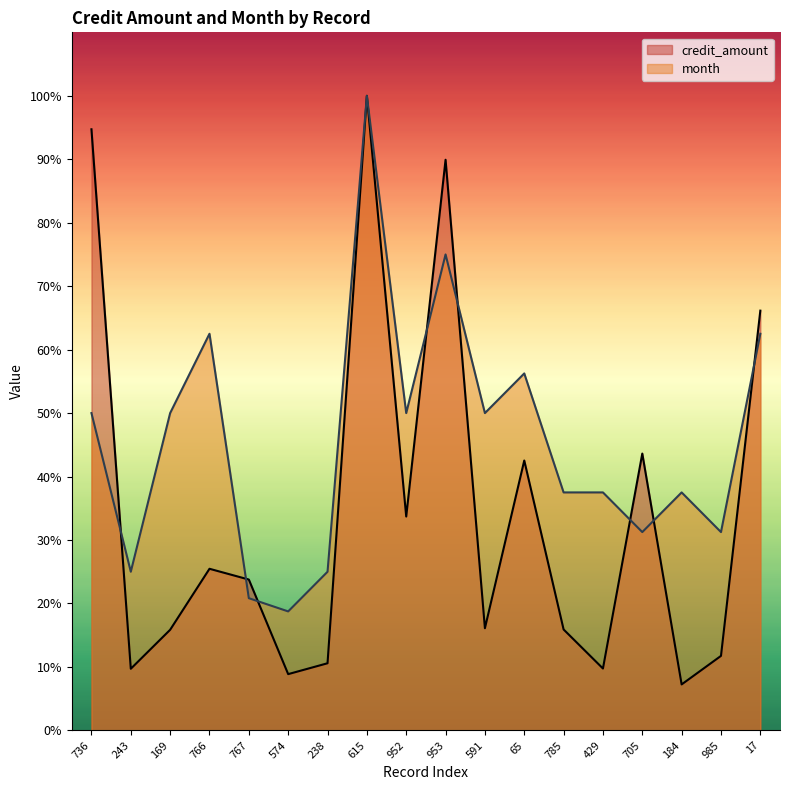

Which series has the largest total across all categories?

month